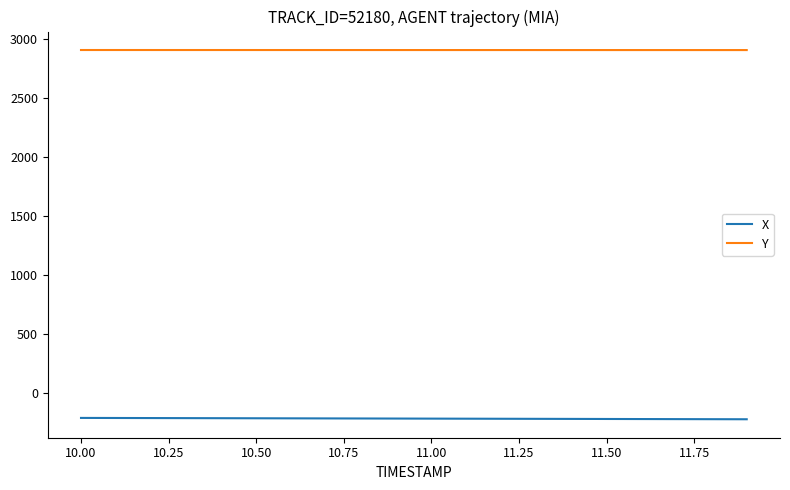

Rank the series by their average value, from highest to lowest.

Y, X